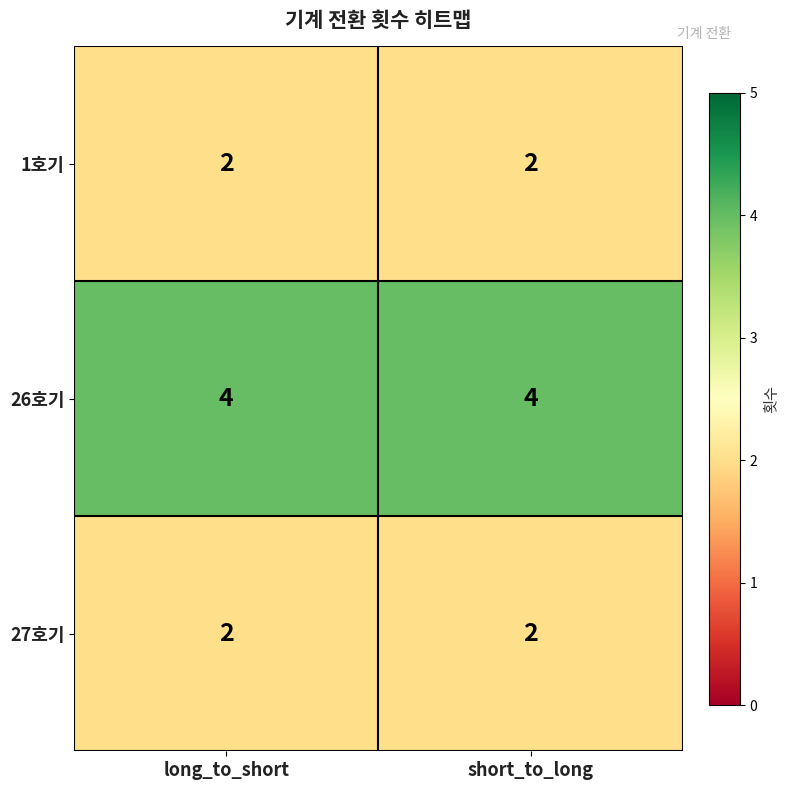

What is the total value across all series at short_to_long?

8